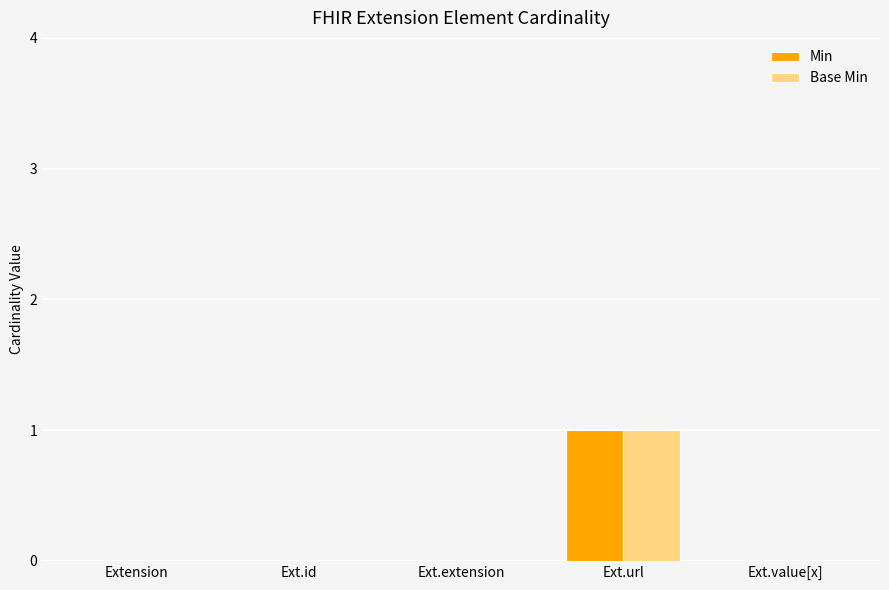

What is the greatest value displayed?

1